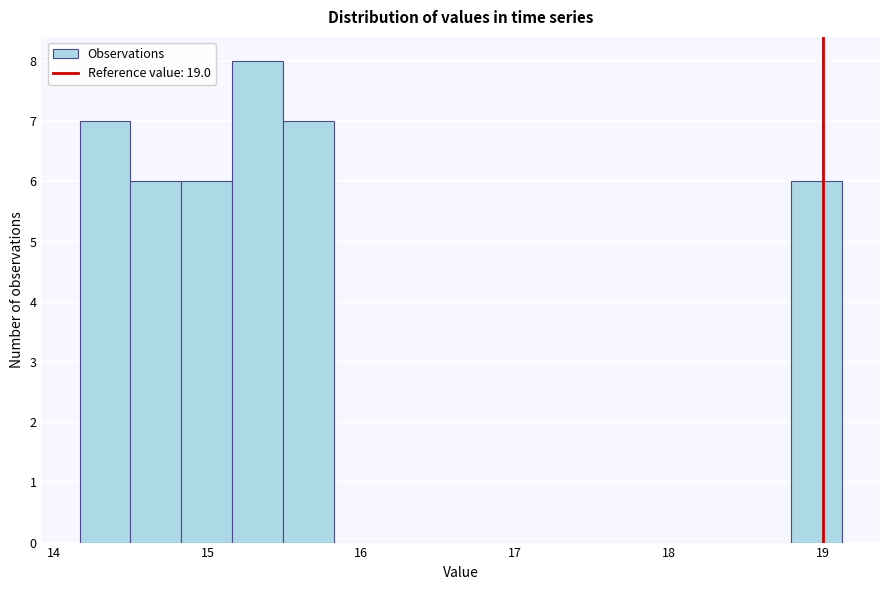

Read against the x-axis, roughly where is the centre of the tallest bar?

15.3